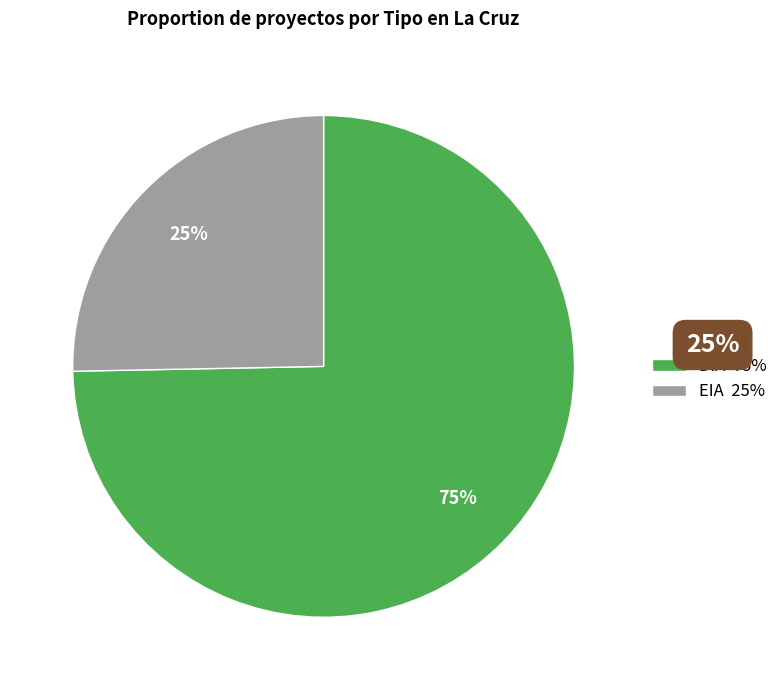

Combined, do DIA and EIA account for over 50%?

Yes